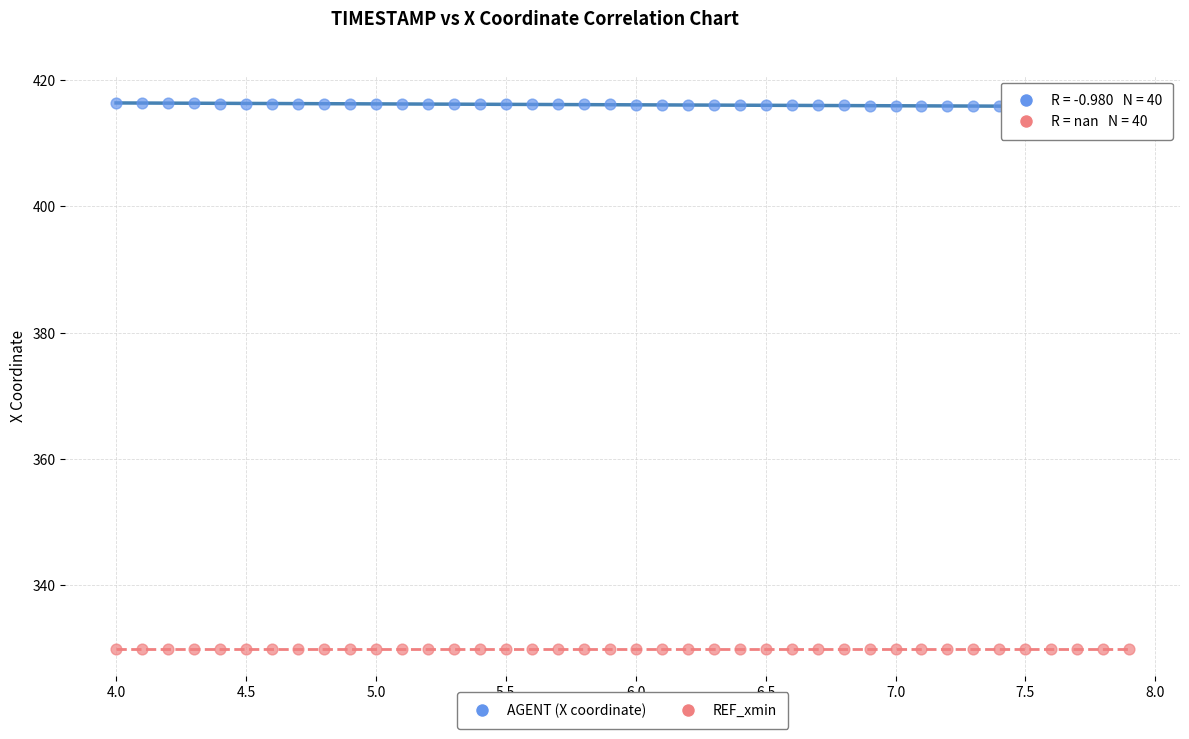

What are all the series names shown in the legend?

AGENT (X coordinate), REF_xmin